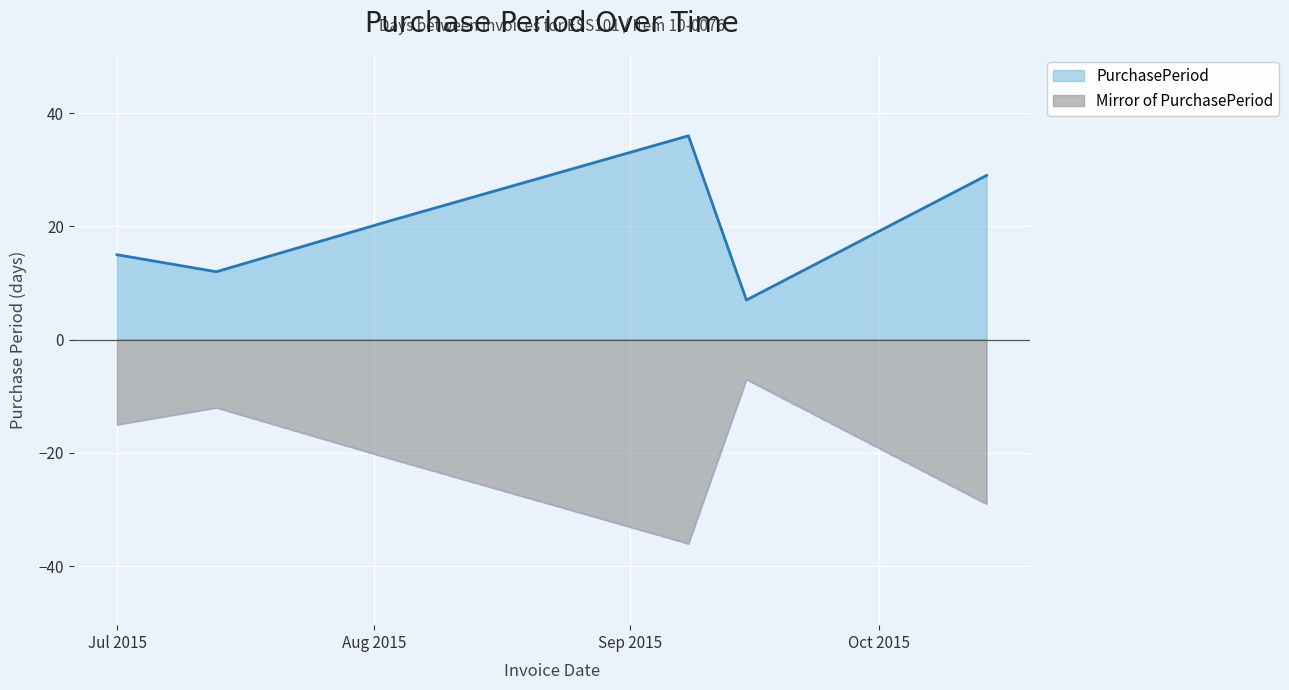

The chart shows a value of 47 at 2015-09-08. True or false?

False